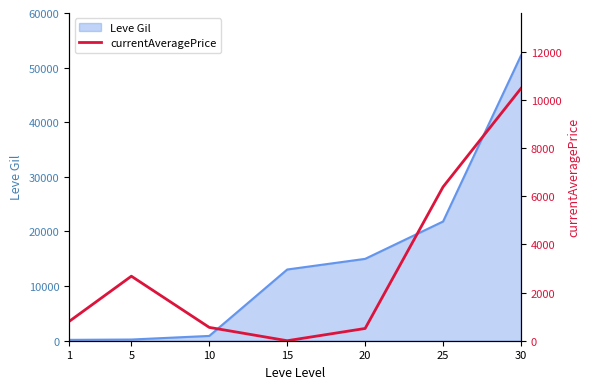

How many positive values does the currentAveragePrice series have?

6